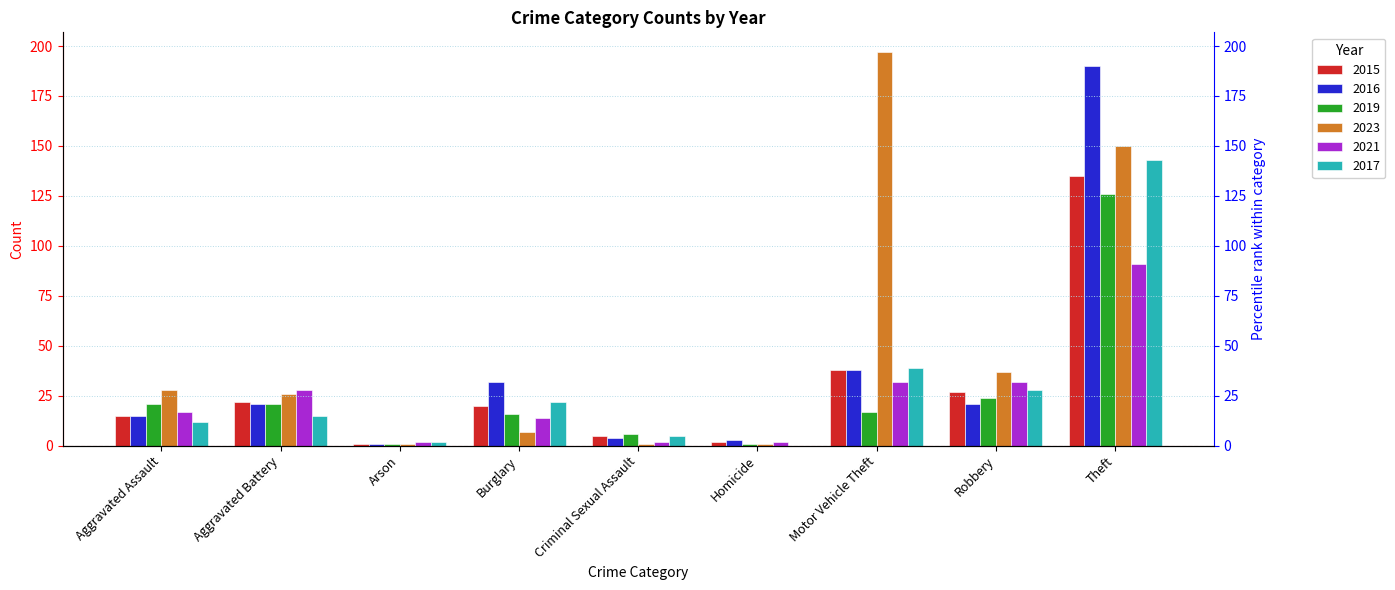

How many bars are there in total?

54